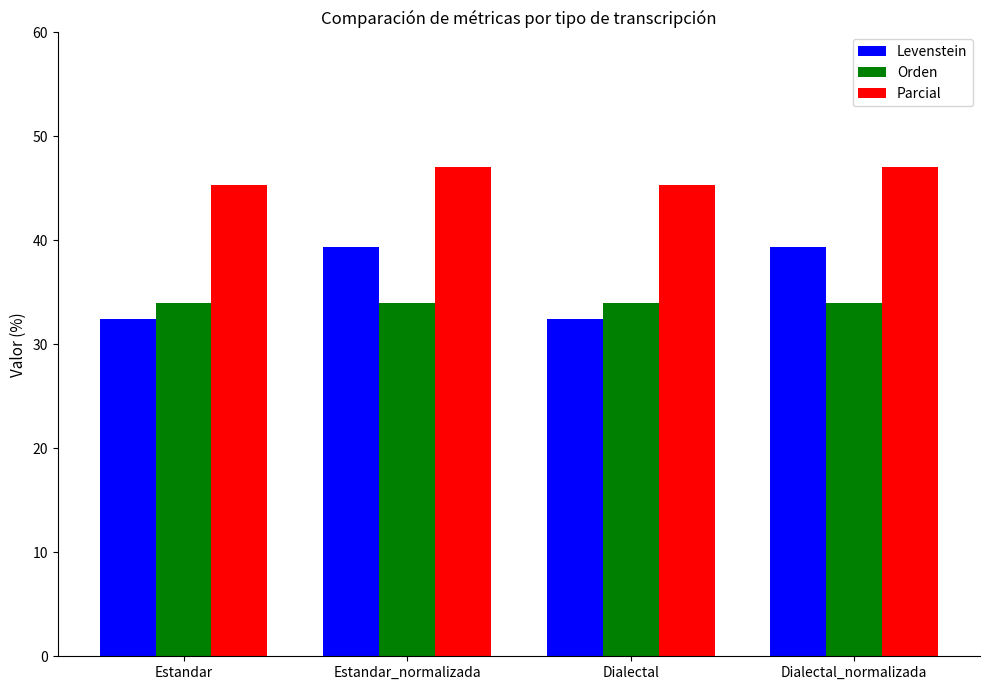

What is the total value across all series at Dialectal_normalizada?

120.4